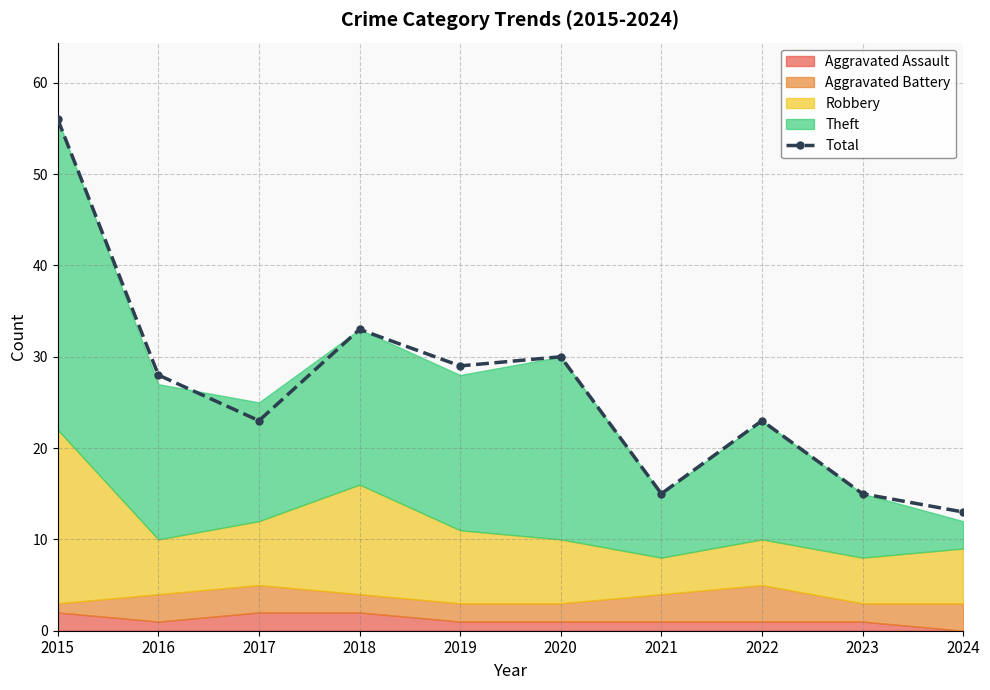

Does the chart display data point markers on the line(s)?

Yes